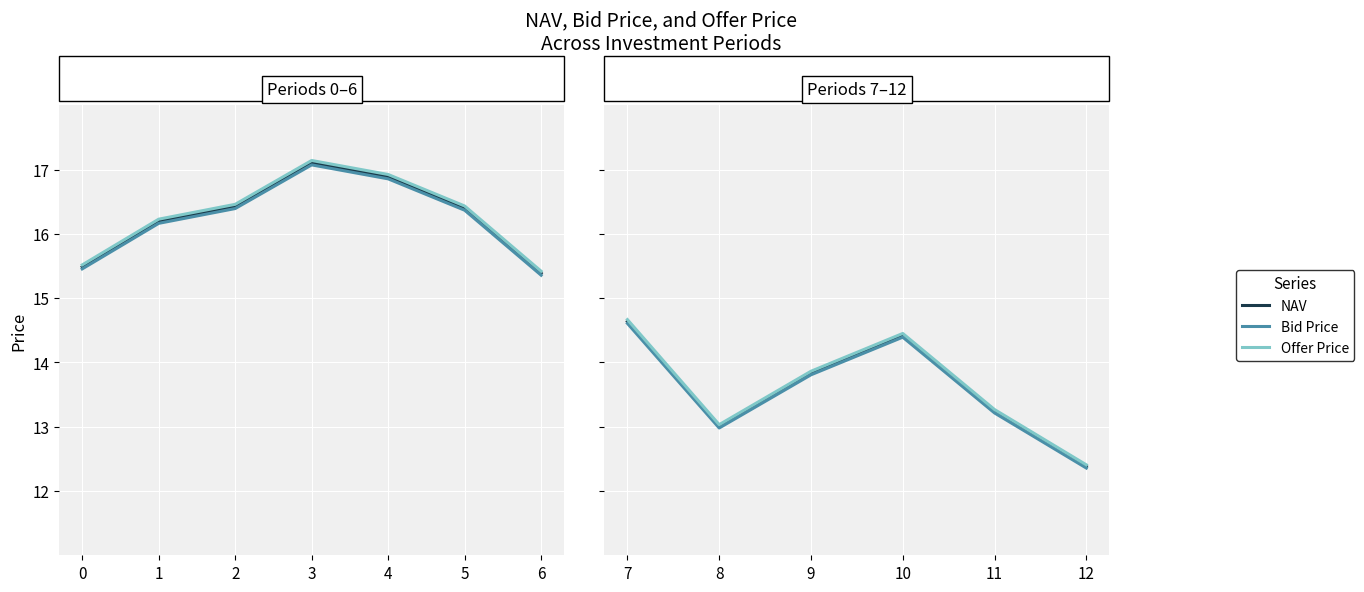

How many lines are shown in the chart?

3